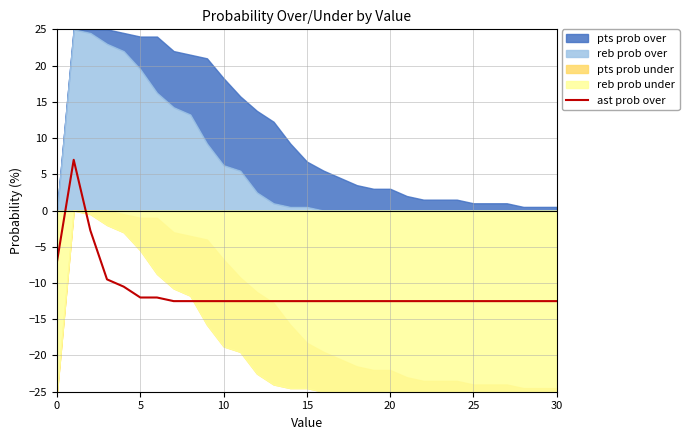

What is the minimum value for ast prob over?

-12.5